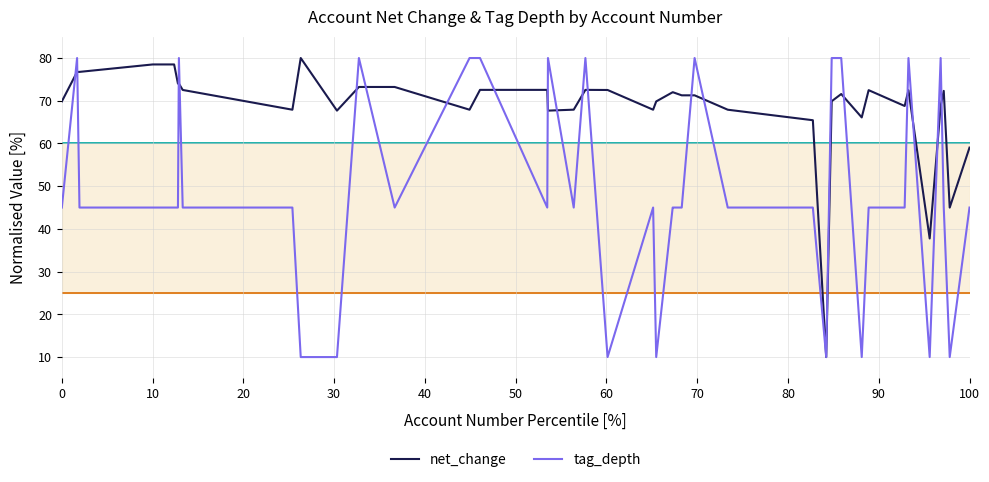

Does the chart display data point markers on the line(s)?

No